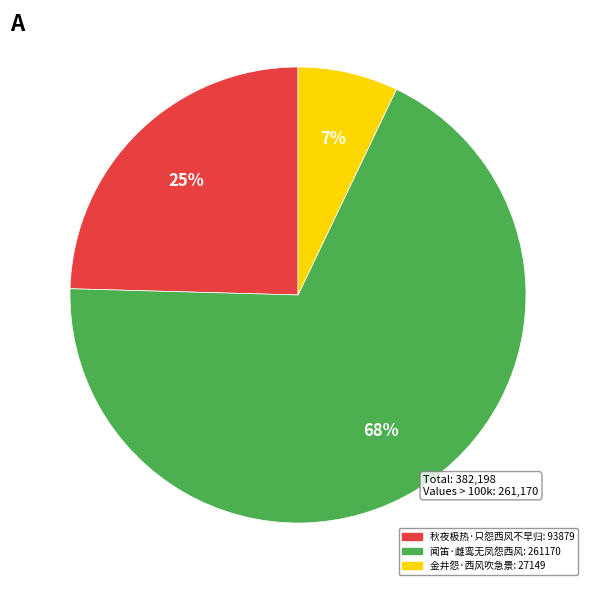

Is it true that 秋夜极热·只怨西风不早归 is 25% of the pie?

True